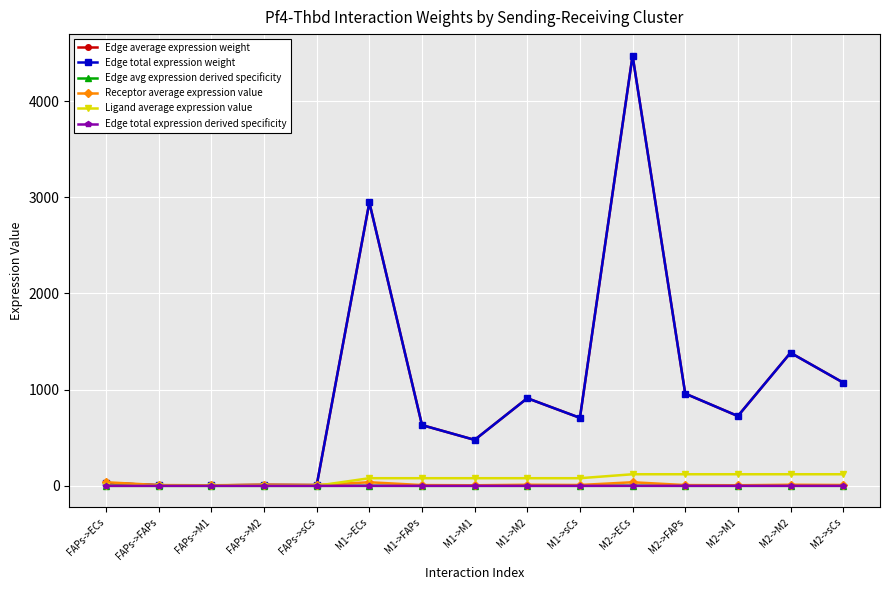

Reading left to right, transcribe all the data shown in this chart.

Edge average expression weight: FAPs->ECs=29.4	FAPs->FAPs=6.3	FAPs->M1=4.8	FAPs->M2=9.1	FAPs->sCs=7.1	M1->ECs=2945.6	M1->FAPs=631.5	M1->M1=477.7	M1->M2=911.0	M1->sCs=706.8	M2->ECs=4472.2	M2->FAPs=958.8	M2->M1=725.4	M2->M2=1383.2	M2->sCs=1073.2
Edge total expression weight: FAPs->ECs=29.4	FAPs->FAPs=6.3	FAPs->M1=4.8	FAPs->M2=9.1	FAPs->sCs=7.1	M1->ECs=2945.6	M1->FAPs=631.5	M1->M1=477.7	M1->M2=911.0	M1->sCs=706.8	M2->ECs=4472.2	M2->FAPs=958.8	M2->M1=725.4	M2->M2=1383.2	M2->sCs=1073.2
Edge avg expression derived specificity: FAPs->ECs=0.0	FAPs->FAPs=0.0	FAPs->M1=0.0	FAPs->M2=0.0	FAPs->sCs=0.0	M1->ECs=0.2	M1->FAPs=0.0	M1->M1=0.0	M1->M2=0.1	M1->sCs=0.0	M2->ECs=0.3	M2->FAPs=0.1	M2->M1=0.1	M2->M2=0.1	M2->sCs=0.1
Receptor average expression value: FAPs->ECs=37.1	FAPs->FAPs=8.0	FAPs->M1=6.0	FAPs->M2=11.5	FAPs->sCs=8.9	M1->ECs=37.1	M1->FAPs=8.0	M1->M1=6.0	M1->M2=11.5	M1->sCs=8.9	M2->ECs=37.1	M2->FAPs=8.0	M2->M1=6.0	M2->M2=11.5	M2->sCs=8.9
Ligand average expression value: FAPs->ECs=0.8	FAPs->FAPs=0.8	FAPs->M1=0.8	FAPs->M2=0.8	FAPs->sCs=0.8	M1->ECs=79.3	M1->FAPs=79.3	M1->M1=79.3	M1->M2=79.3	M1->sCs=79.3	M2->ECs=120.5	M2->FAPs=120.5	M2->M1=120.5	M2->M2=120.5	M2->sCs=120.5
Edge total expression derived specificity: FAPs->ECs=0.0	FAPs->FAPs=0.0	FAPs->M1=0.0	FAPs->M2=0.0	FAPs->sCs=0.0	M1->ECs=0.2	M1->FAPs=0.0	M1->M1=0.0	M1->M2=0.1	M1->sCs=0.0	M2->ECs=0.3	M2->FAPs=0.1	M2->M1=0.1	M2->M2=0.1	M2->sCs=0.1